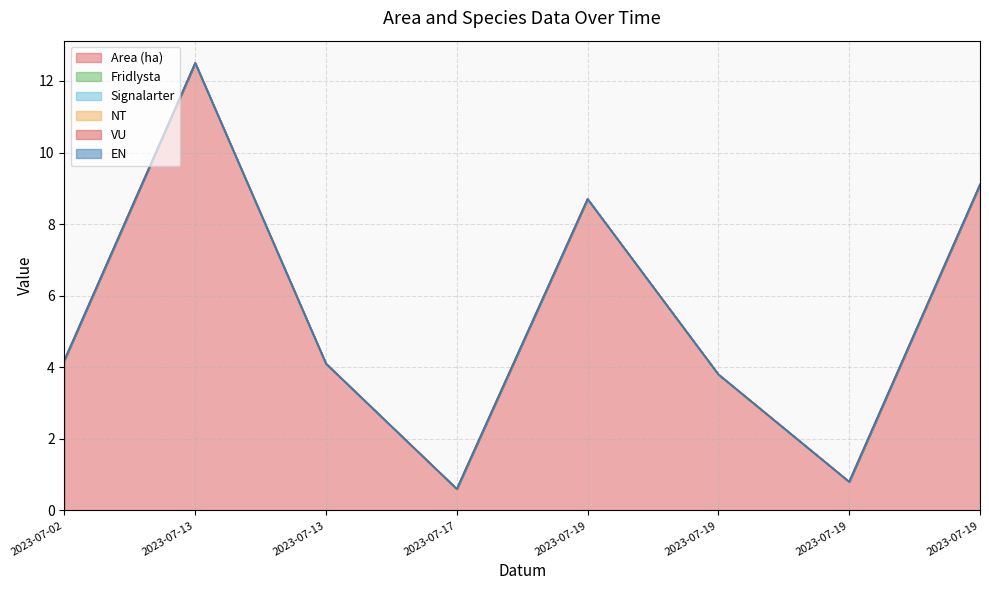

At 2023-07-19, list the series in order from smallest to largest.

Fridlysta, Signalarter, NT, VU, EN, Area (ha)